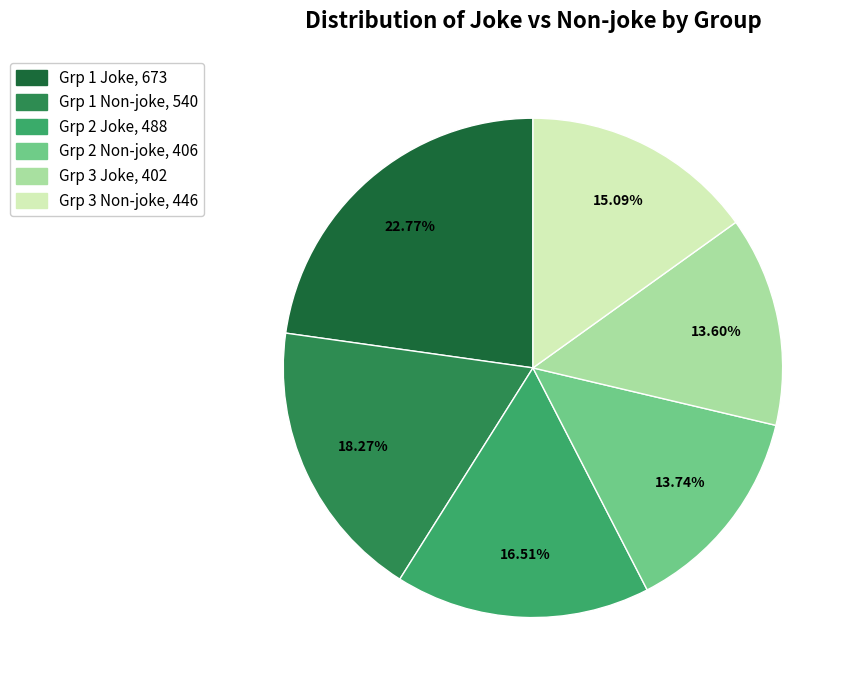

Is there a majority slice in this chart?

No